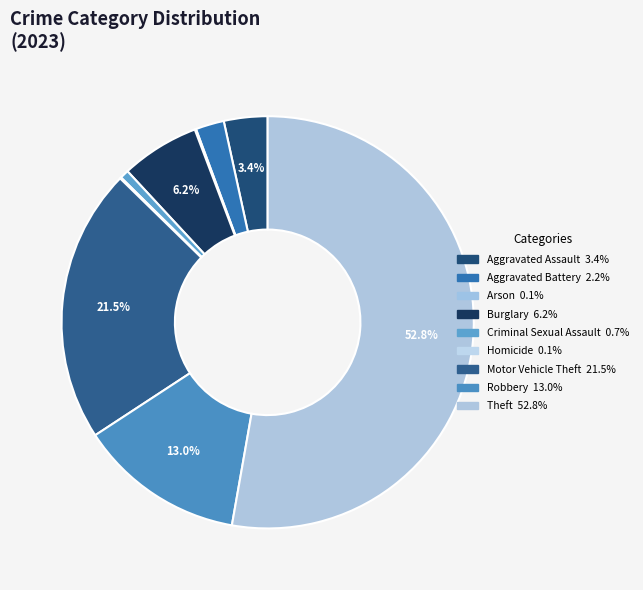

To the nearest percent, what is the difference between the largest and smallest slice percentages?

53%